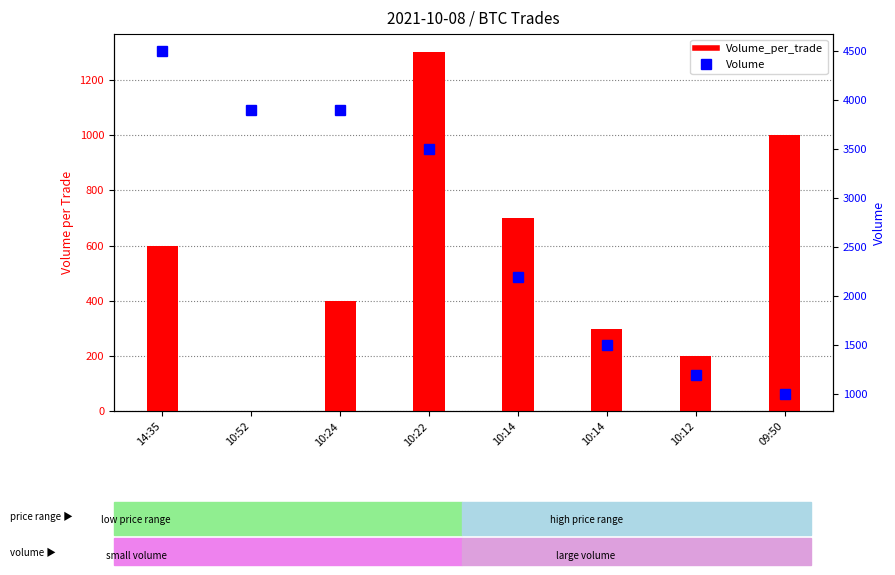

Rank the series at 10:14 from highest to lowest value.

Volume, Volume_per_trade